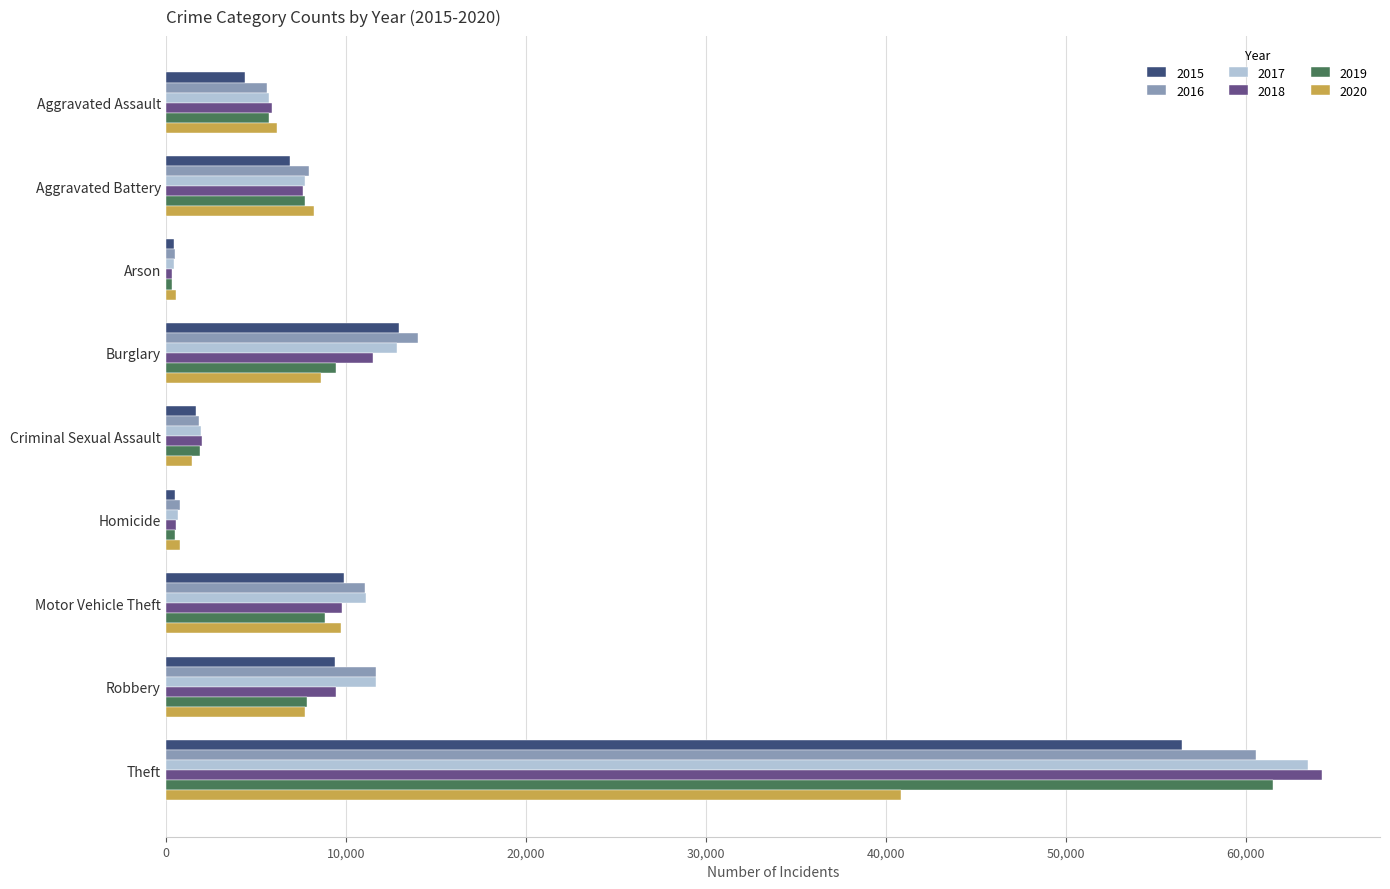

Which series has the widest spread of values?

2018